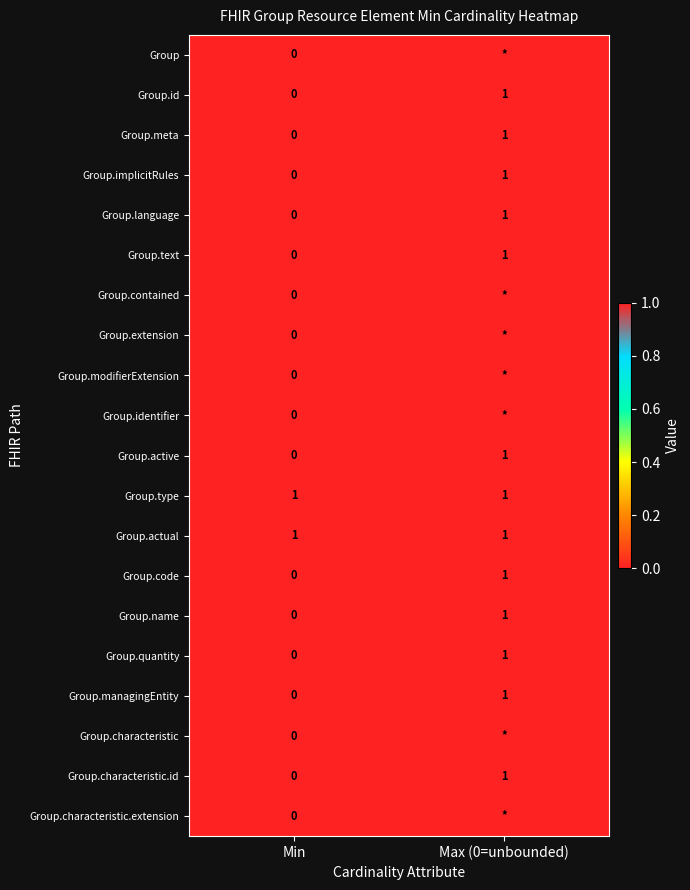

The Group.type series shows 2 at Min. True or false?

False